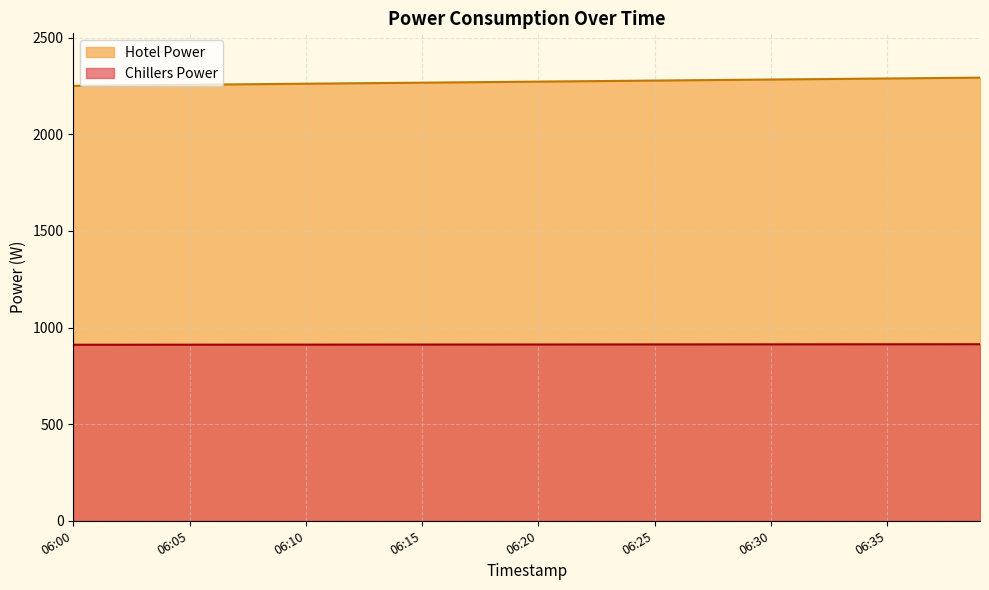

Reading right to left, extract all data points from this chart.

Chillers Power: 913.6	913.5	913.5	913.4	913.3	913.3	913.2	913.1	913.1	913.0	912.9	912.9	912.8	912.7	912.7	912.6	912.5	912.5	912.4	912.3	912.3	912.2	912.1	912.1	912.0	911.9	911.9	911.8	911.7	911.7	911.6	911.5	911.5	911.4	911.3	911.3	911.2	911.1	911.1	911.0
Hotel Power: 2293.2	2292.2	2291.1	2290.0	2288.9	2287.8	2286.8	2285.7	2284.6	2283.5	2282.4	2281.3	2280.2	2279.2	2278.1	2277.0	2275.9	2274.8	2273.8	2272.7	2271.6	2270.5	2269.4	2268.3	2267.2	2266.2	2265.1	2264.0	2262.9	2261.8	2260.8	2259.7	2258.6	2257.5	2256.4	2255.3	2254.2	2253.2	2252.1	2251.0